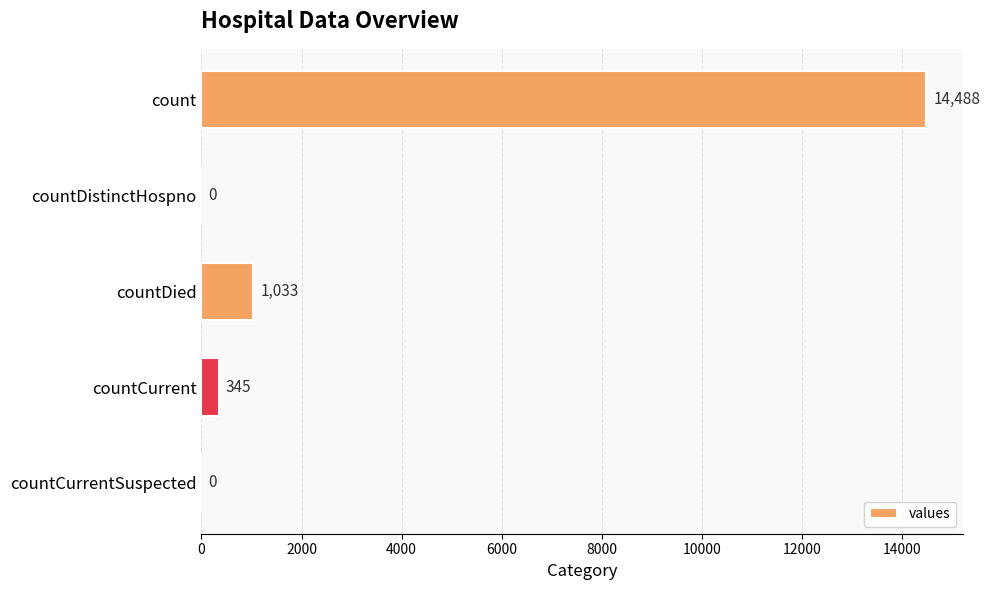

True or false: the data shows 1033 at countDied.

True